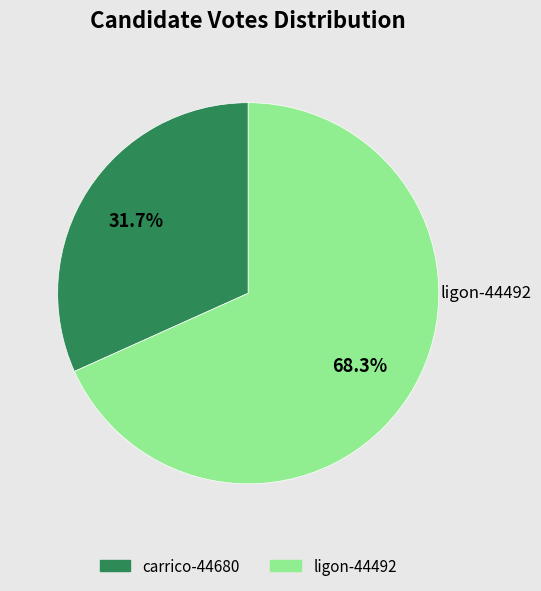

What is the largest slice in the pie chart?

ligon-44492